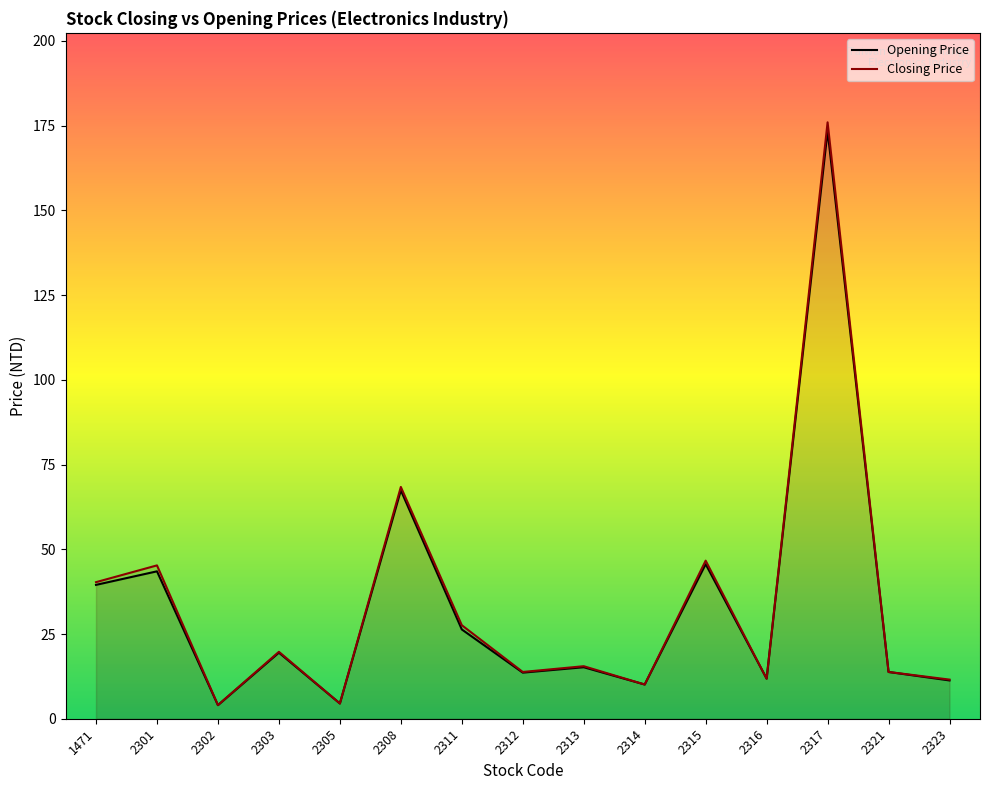

At which category does Closing Price reach its first local valley?

2302